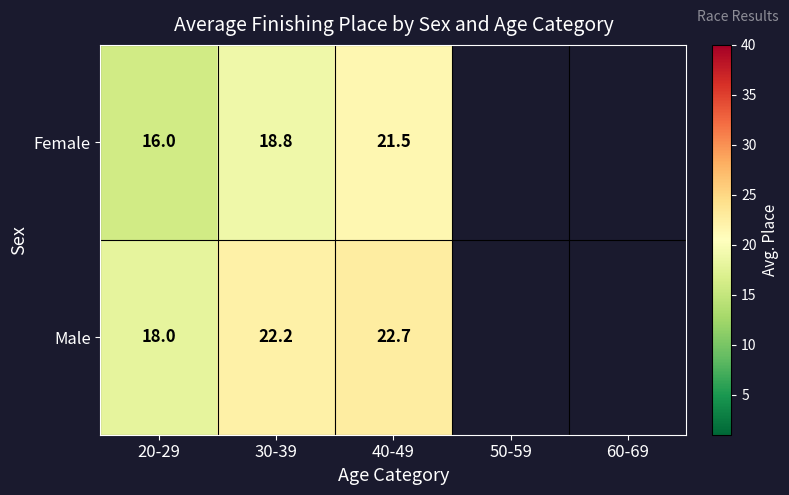

Rank the series at 20-29 from lowest to highest value.

Female, Male